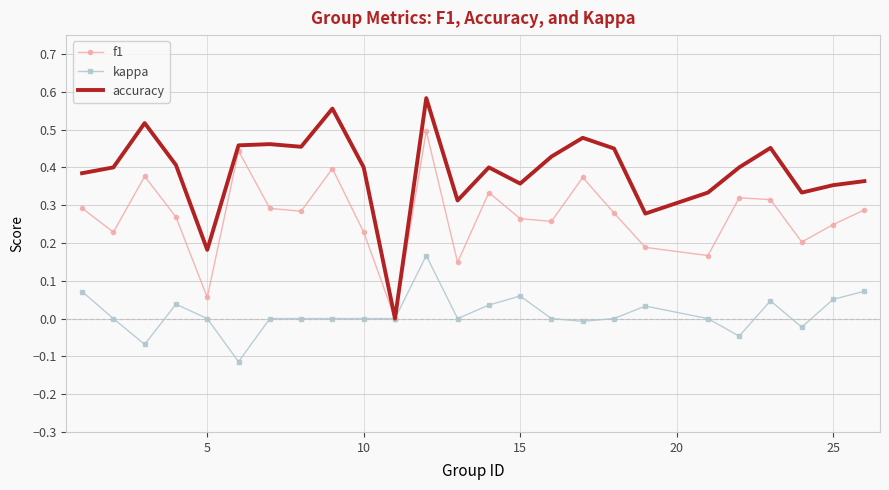

Which series has the widest spread of values?

accuracy